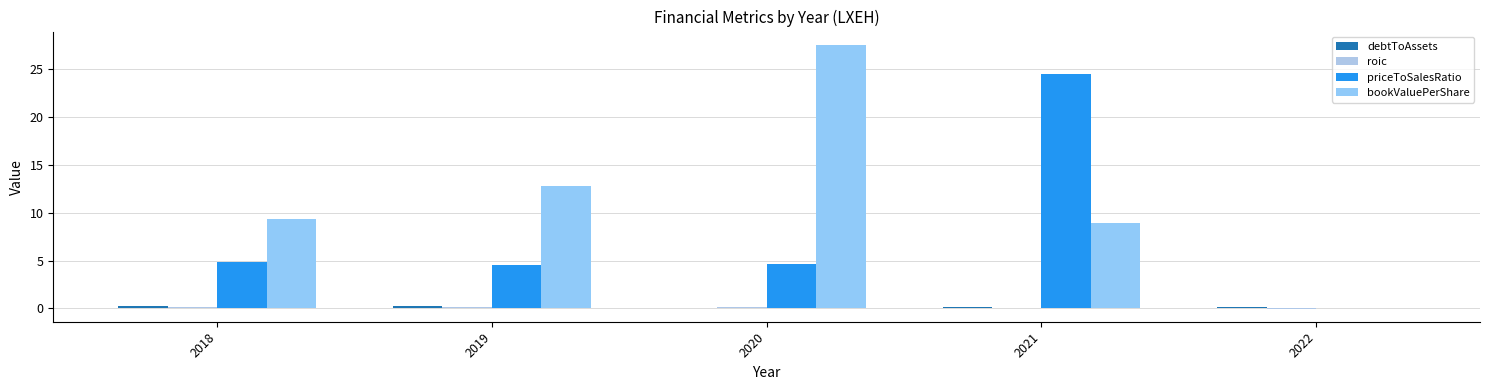

How many groups of bars are there?

5